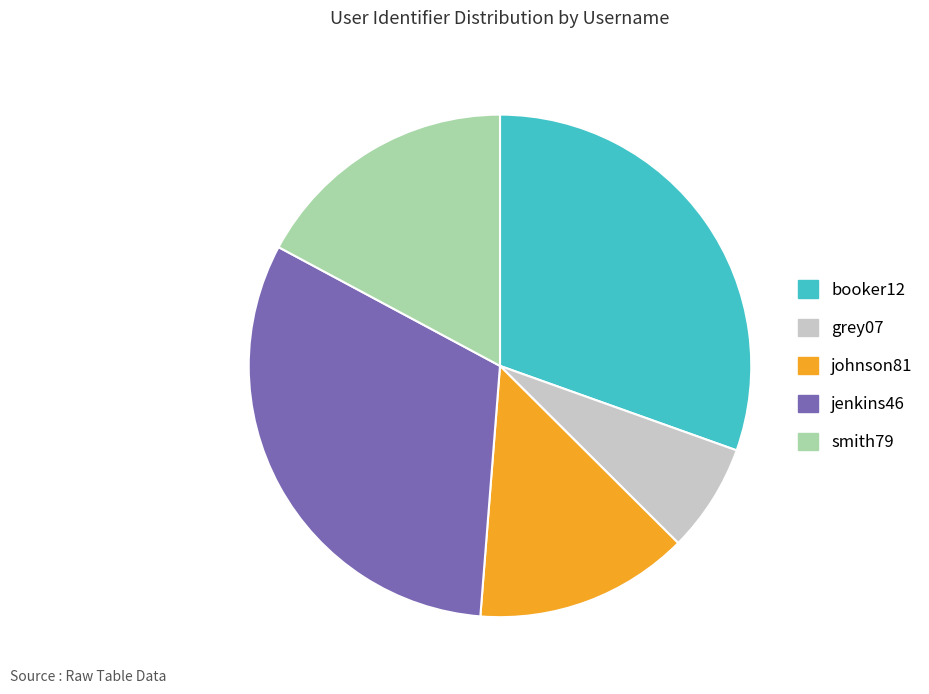

Is there any slice that represents more than half of the pie?

No